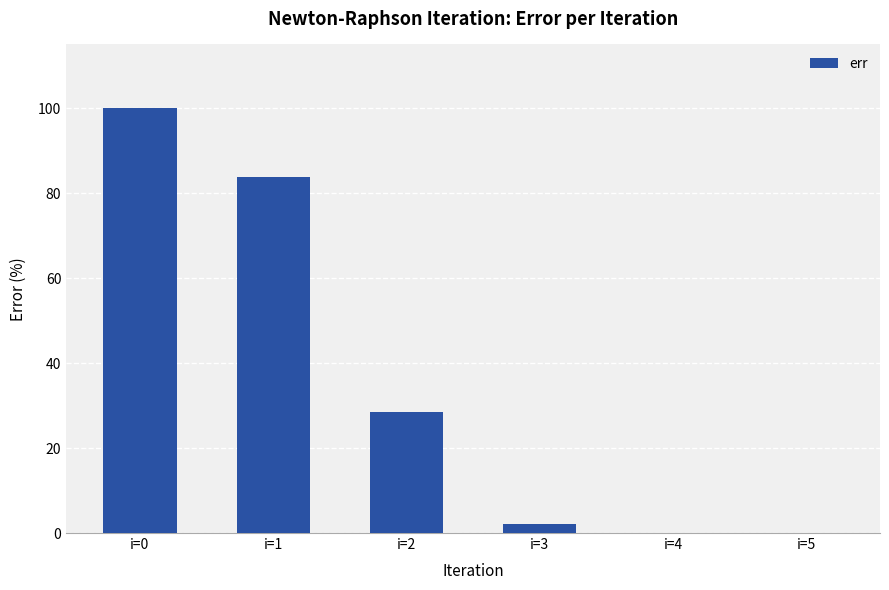

What is the maximum value shown in the chart?

100.0